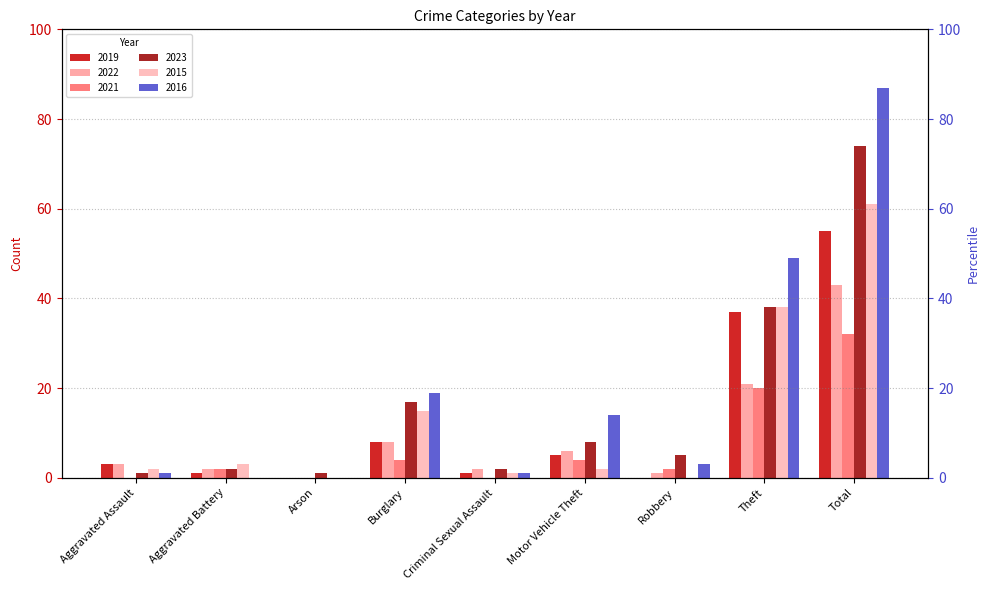

Rank the categories by 2015 value from highest to lowest.

Total, Theft, Burglary, Aggravated Battery, Aggravated Assault, Motor Vehicle Theft, Criminal Sexual Assault, Arson, Robbery